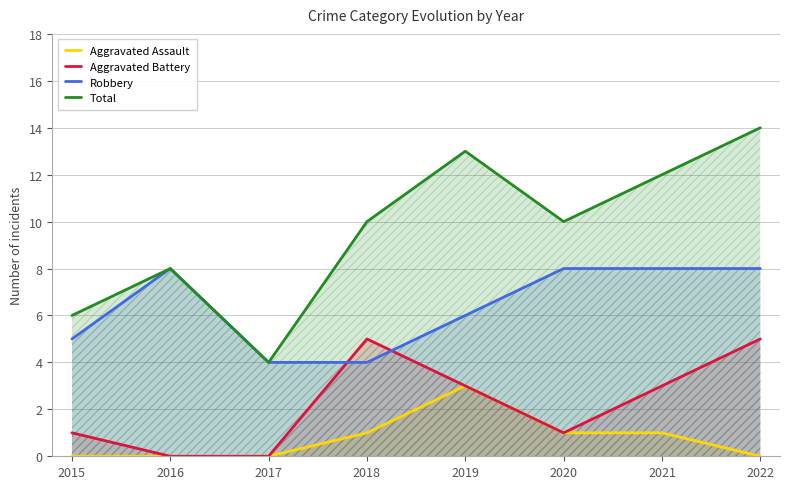

Does the chart display data point markers on the line(s)?

No